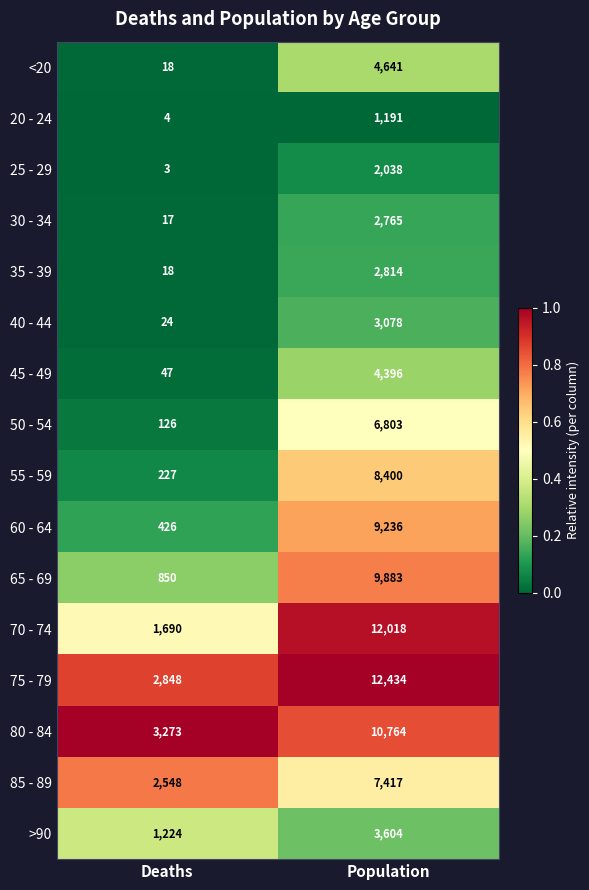

Which series has the widest spread of values?

70 - 74